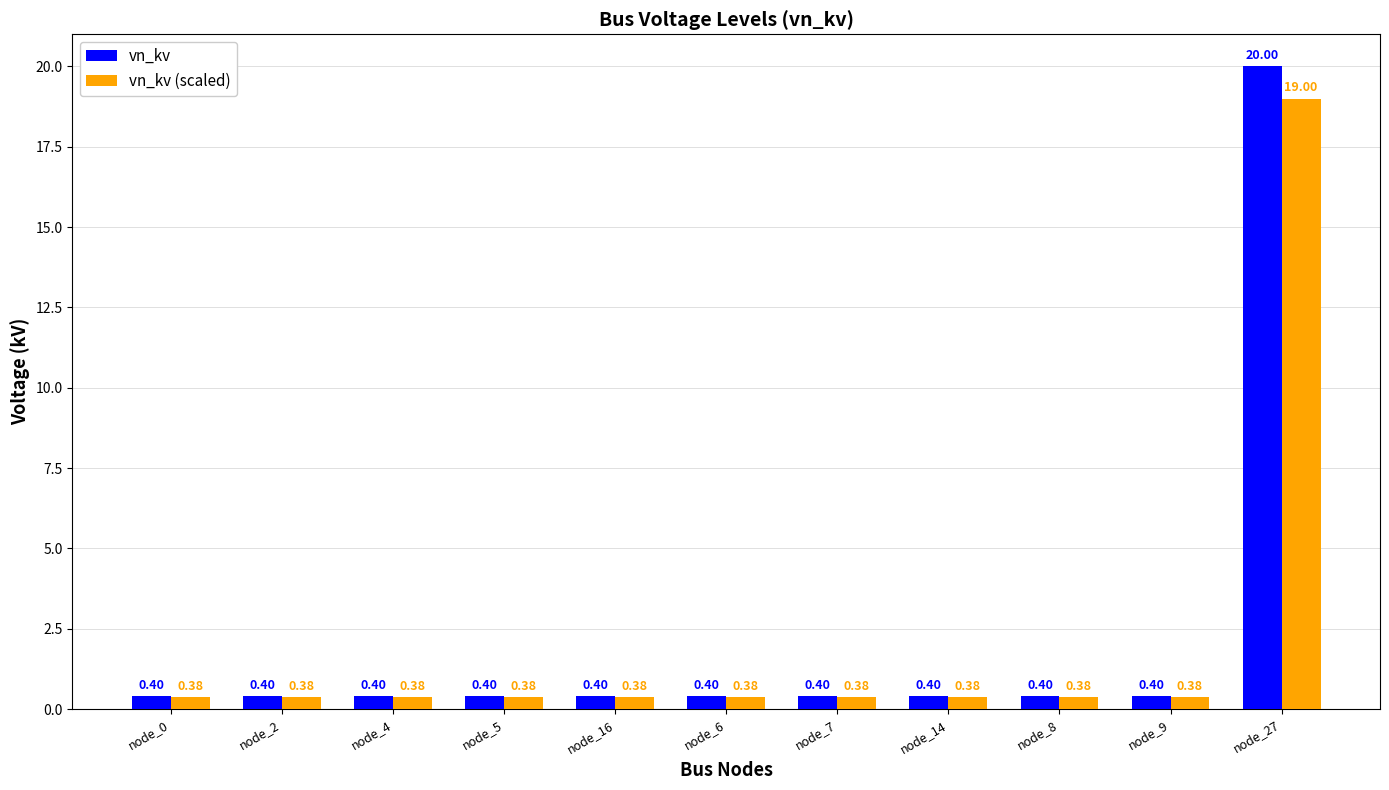

The vn_kv (scaled) series shows 0.4 at node_7. True or false?

True